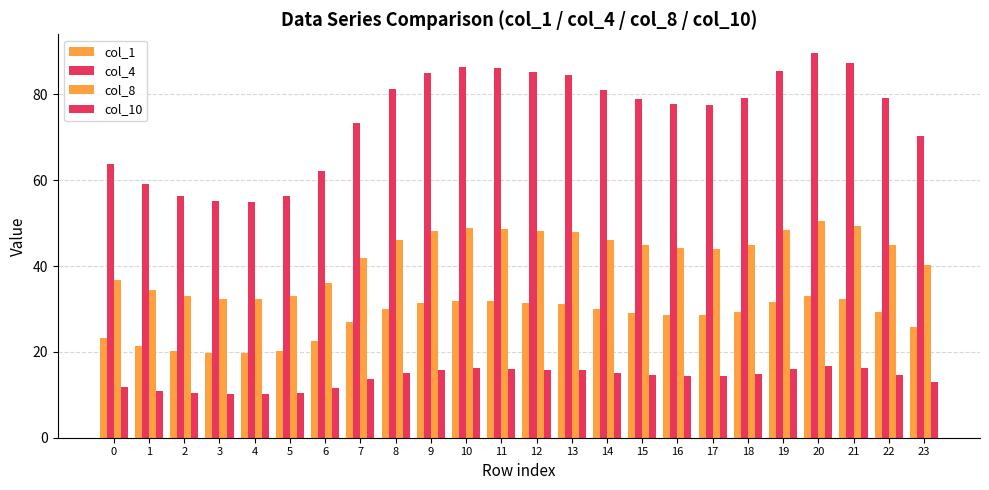

How many bars are there in total?

96